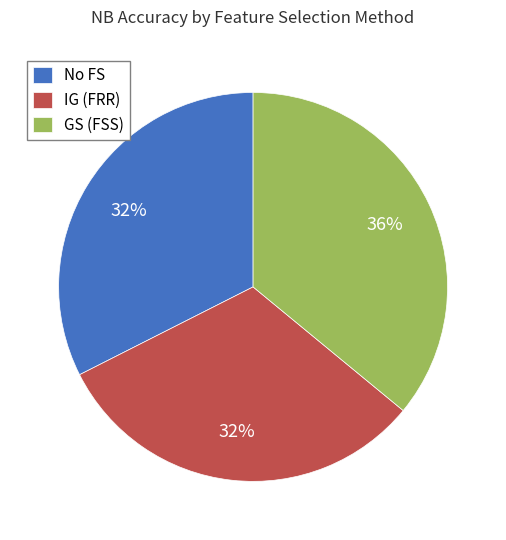

Does IG (FRR) account for over 50% of the chart?

No